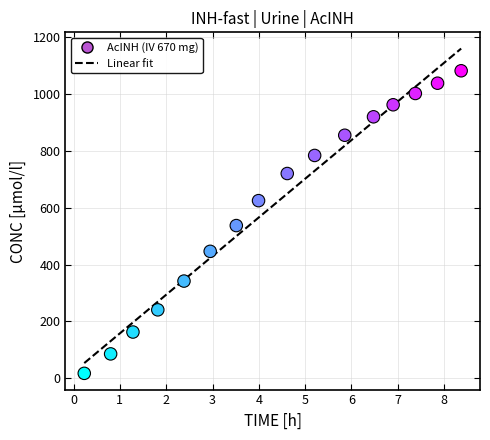

What is the range of X values (max minus min)?

8.1